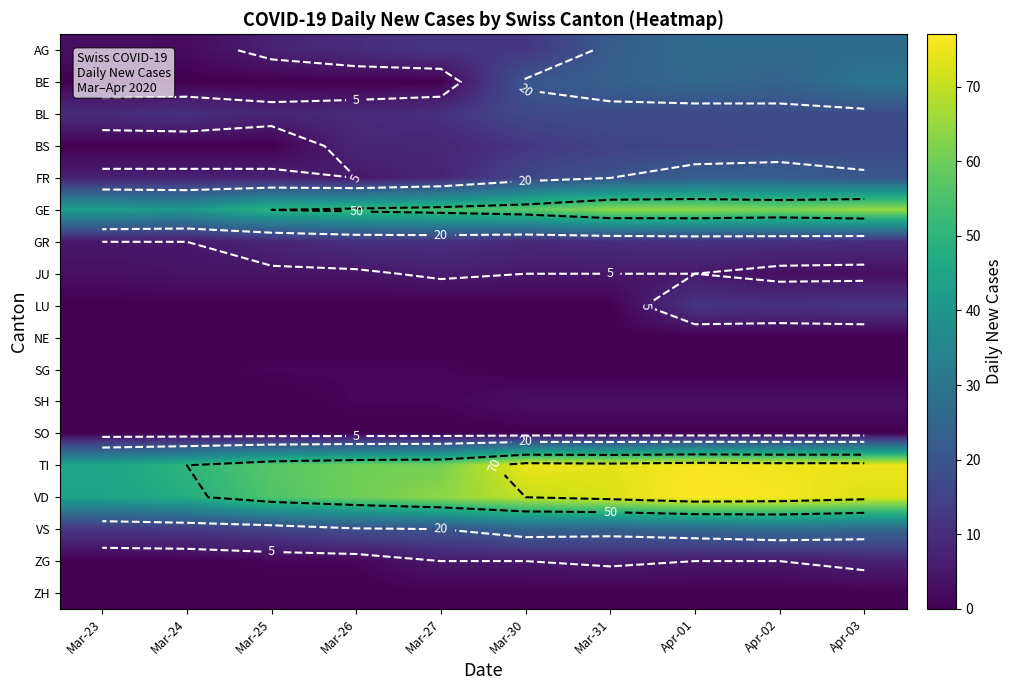

The SG series shows 0 at Apr-03. True or false?

False